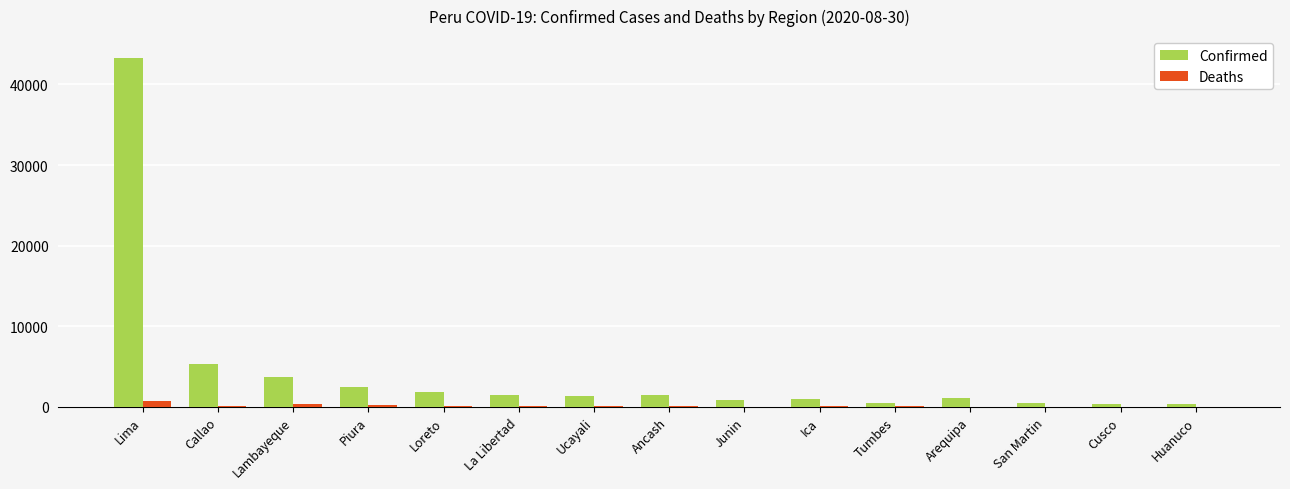

What is the sum of all Deaths values?

1872